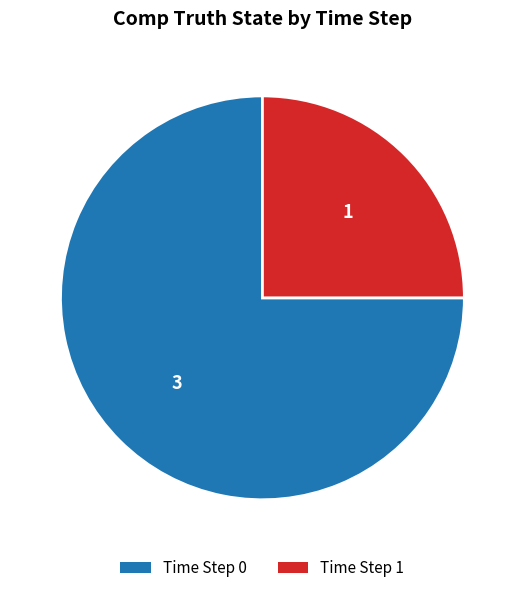

The Time Step 0 slice represents 75% of the pie. True or false?

True